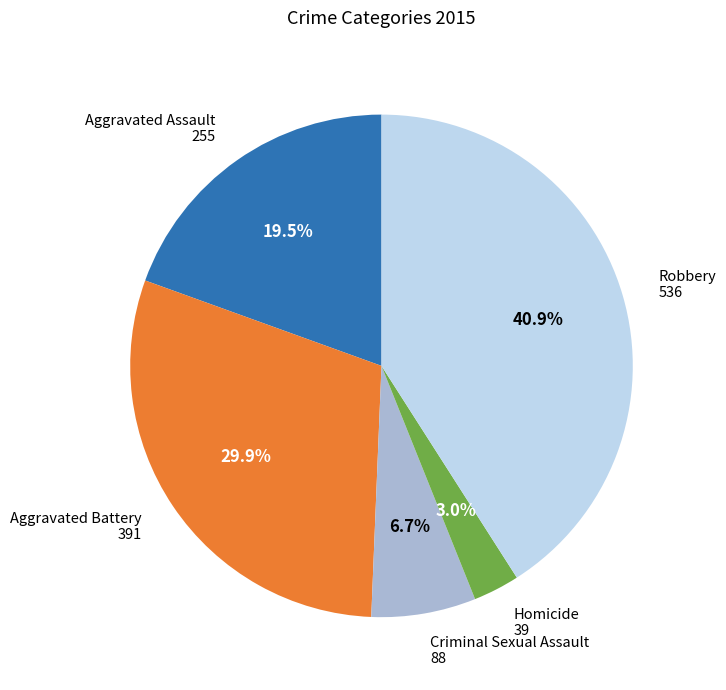

Between Homicide and Aggravated Battery, which is larger?

Aggravated Battery